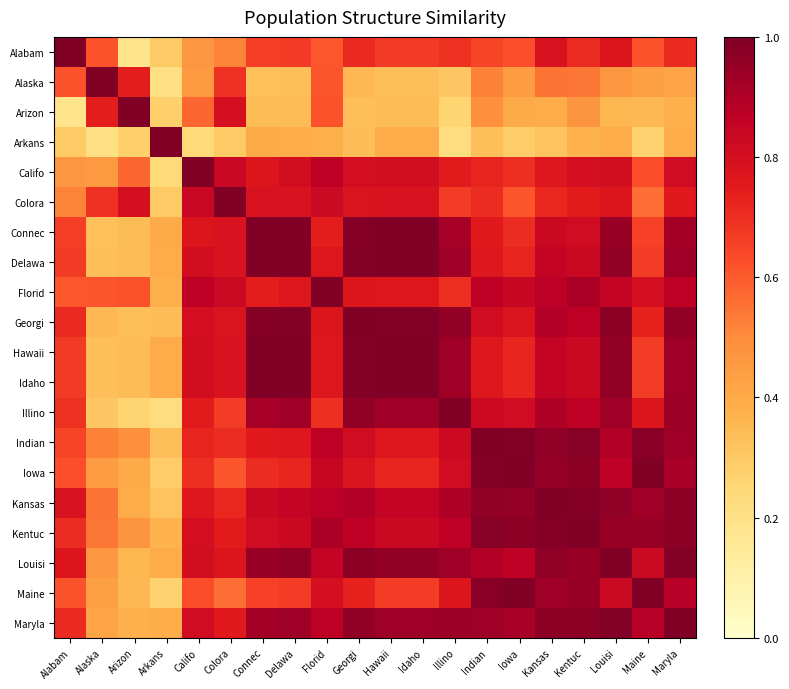

At which category is the sum across all series the highest?

Louisi